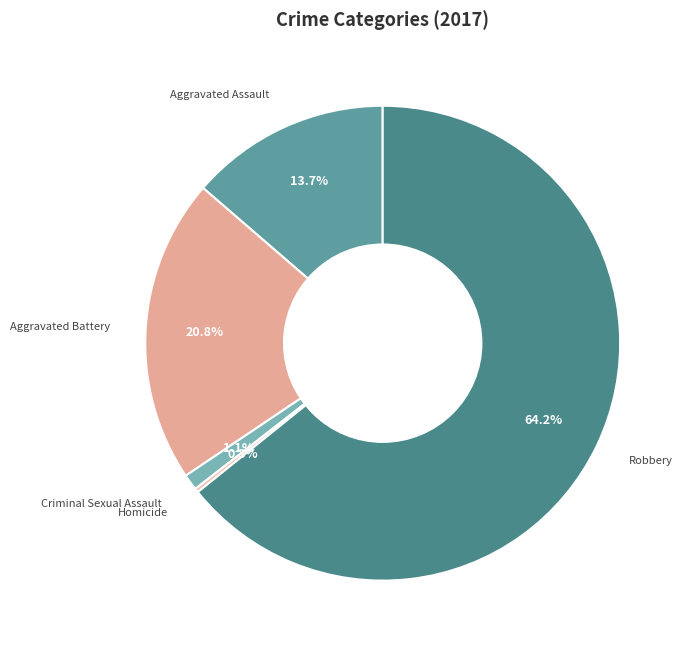

True or false: Aggravated Assault accounts for 14% of the total.

True